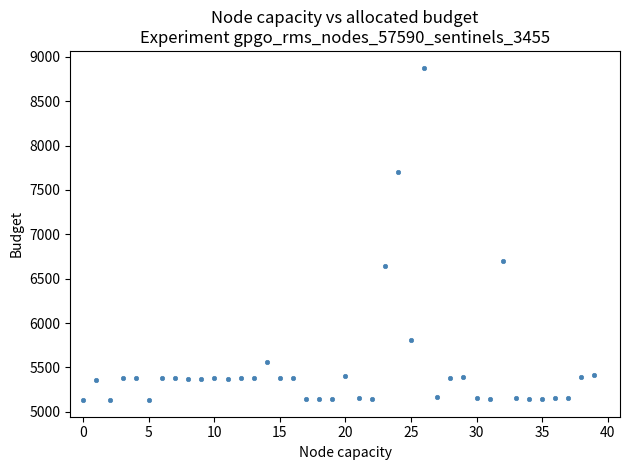

What is the range of Y values (max minus min)?

3746